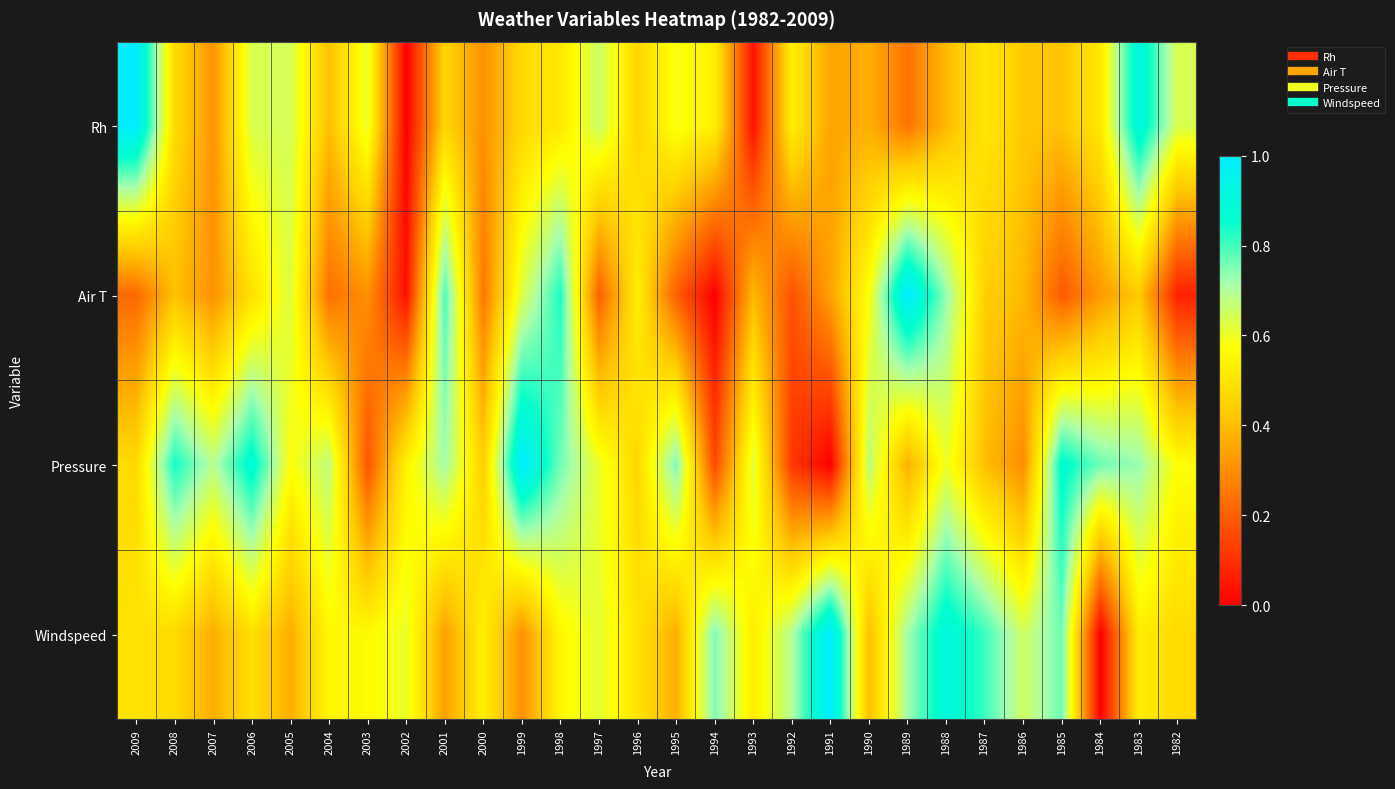

What is the total value across all series at 2000?

1.5